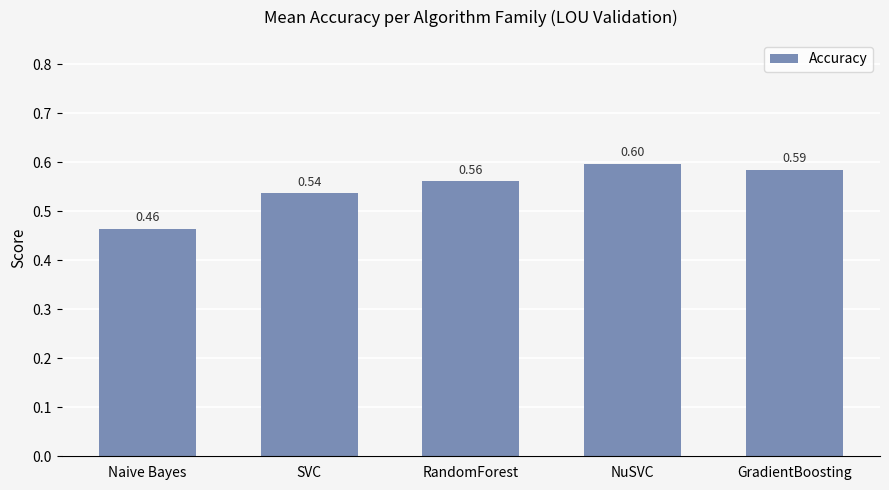

What is the value of the 3rd bar from the left?

0.6